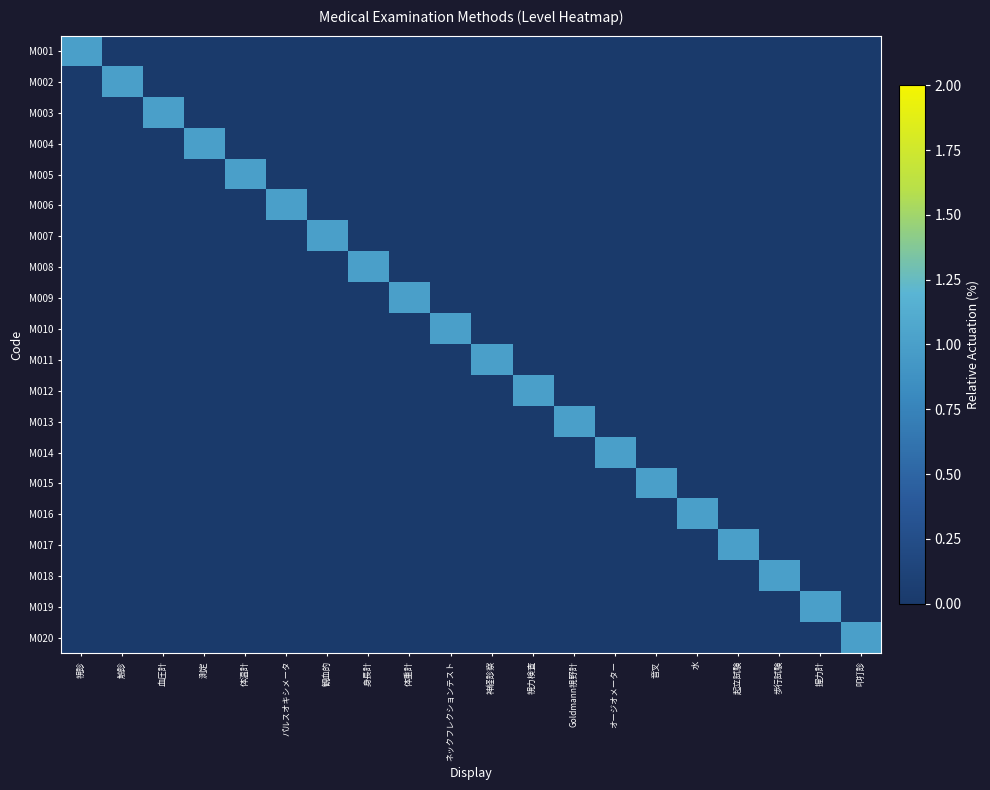

Which series has the largest range (max minus min)?

M001